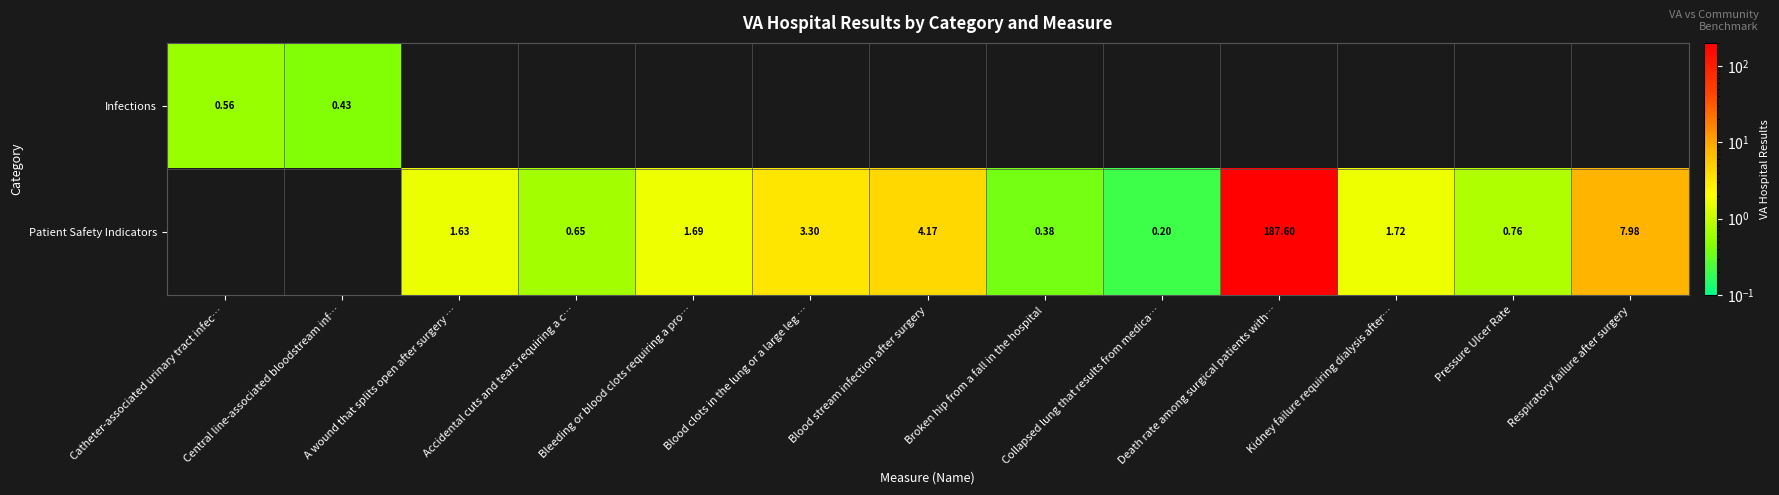

Is the value of Patient Safety Indicators at Kidney failure requiring dialysis after… greater than the value of Infections at Respiratory failure after surgery?

No